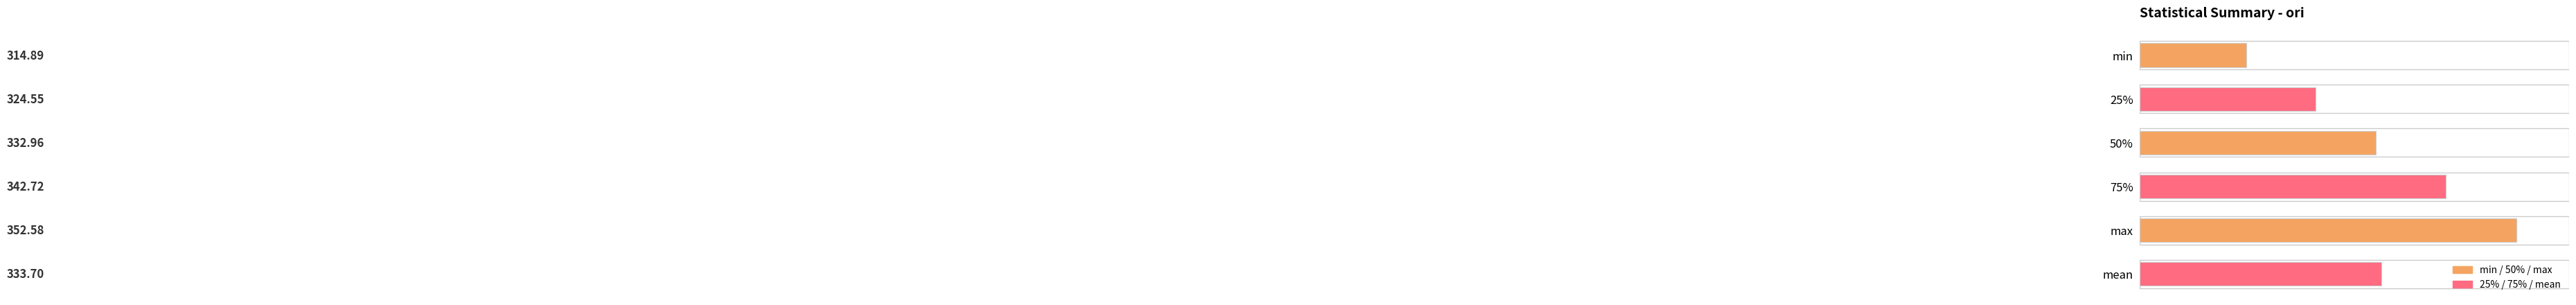

What is the sum of the values at 25% and min?

639.4